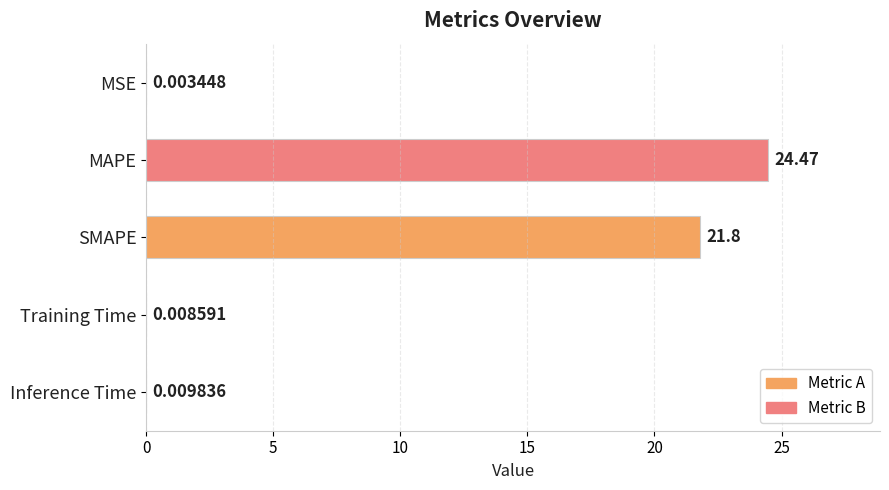

What is the sum of all values?

46.3